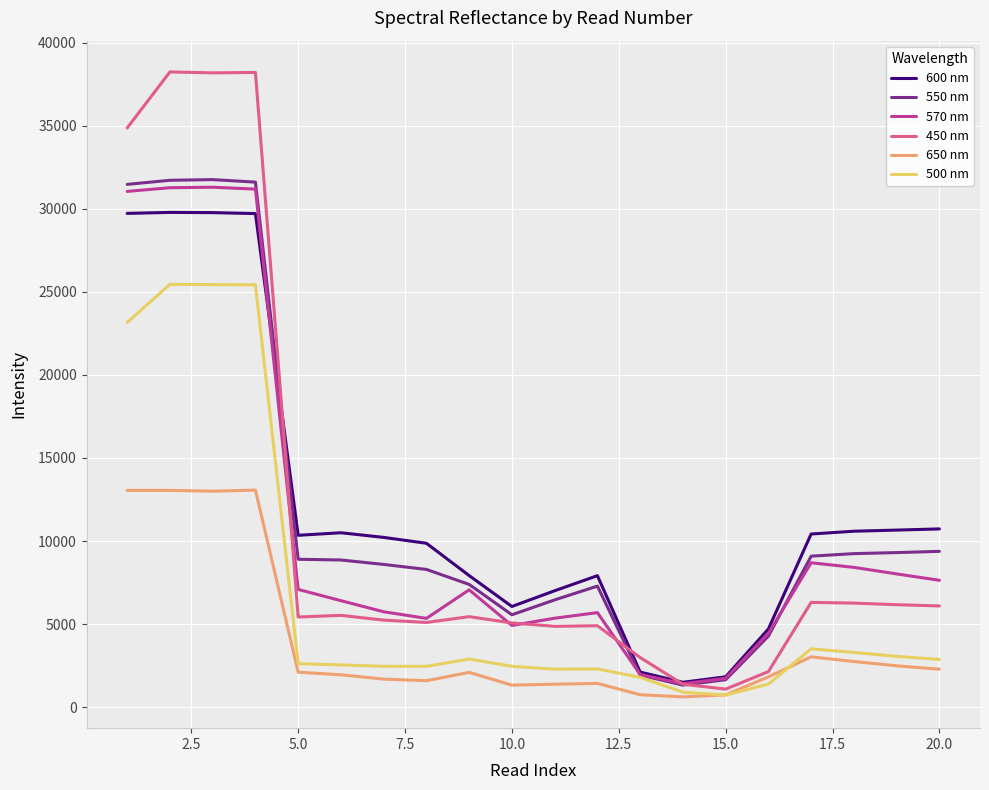

What is the minimum value for 450 nm?

1087.9